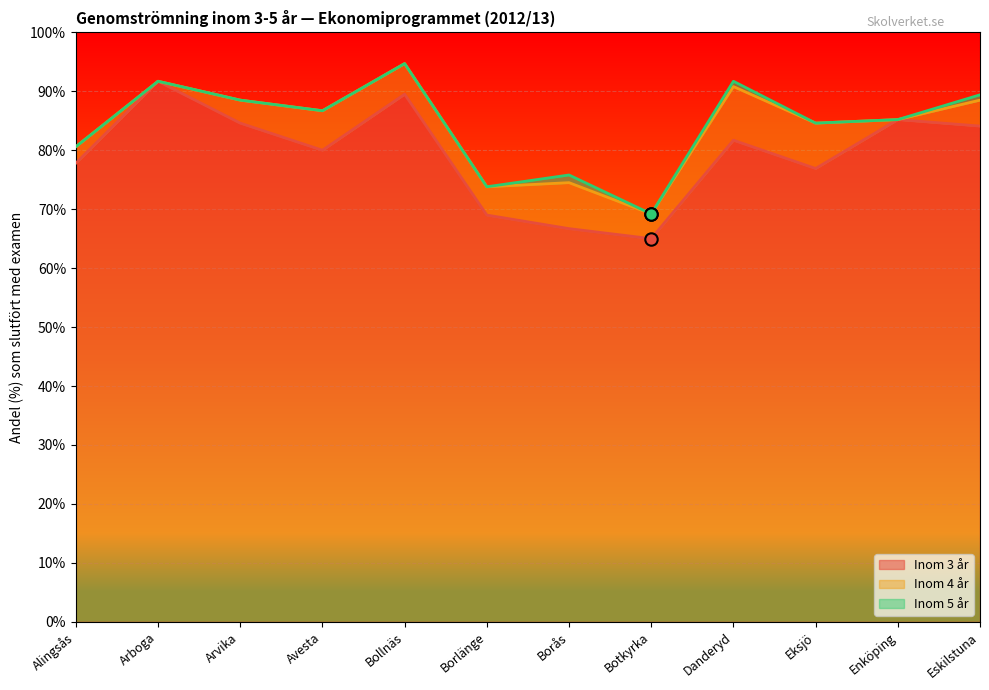

Which series has the largest total across all categories?

Inom 5 år